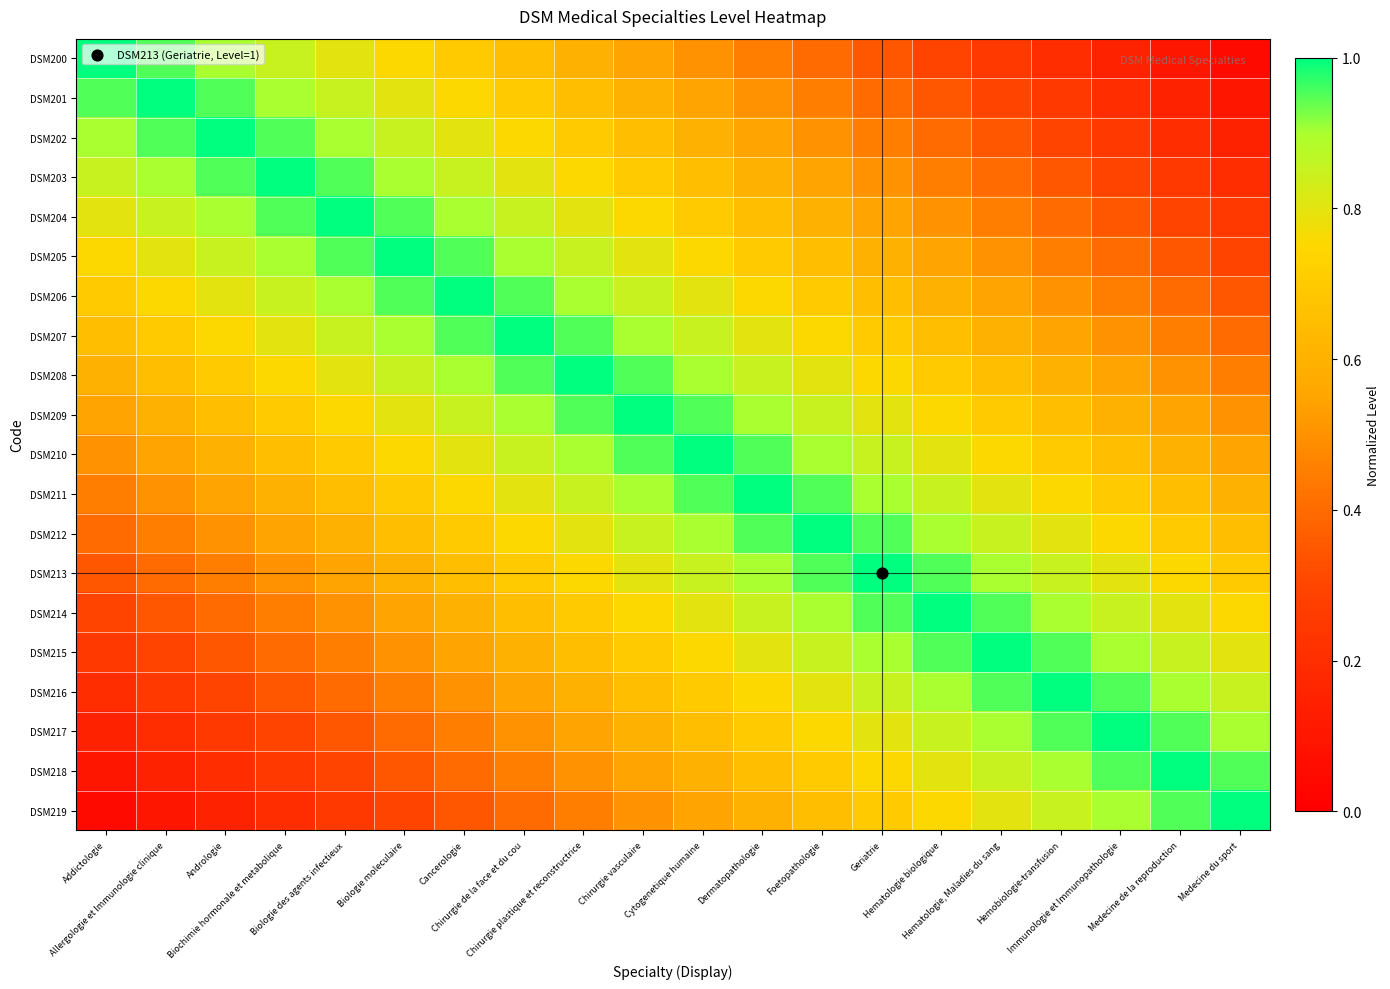

List the series in order of their peak value, lowest first.

DSM200, DSM201, DSM202, DSM203, DSM204, DSM205, DSM206, DSM207, DSM208, DSM209, DSM210, DSM211, DSM212, DSM213, DSM214, DSM215, DSM216, DSM217, DSM218, DSM219